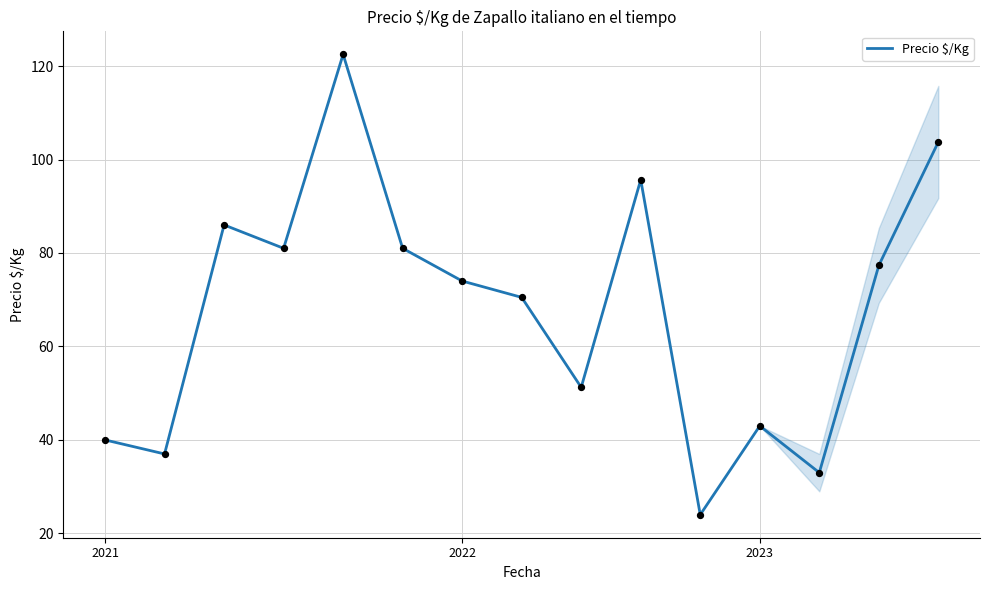

What is the smallest value displayed?

24.0